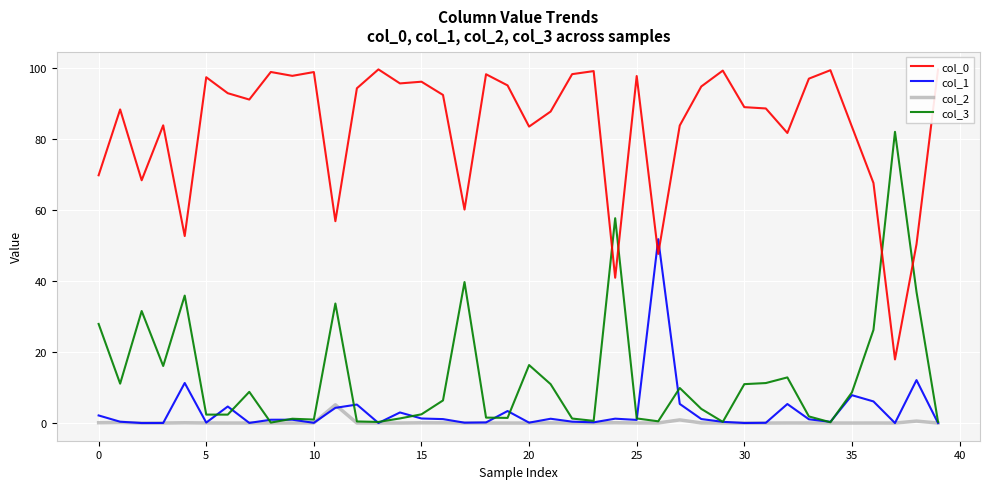

What is the greatest value displayed?

99.7